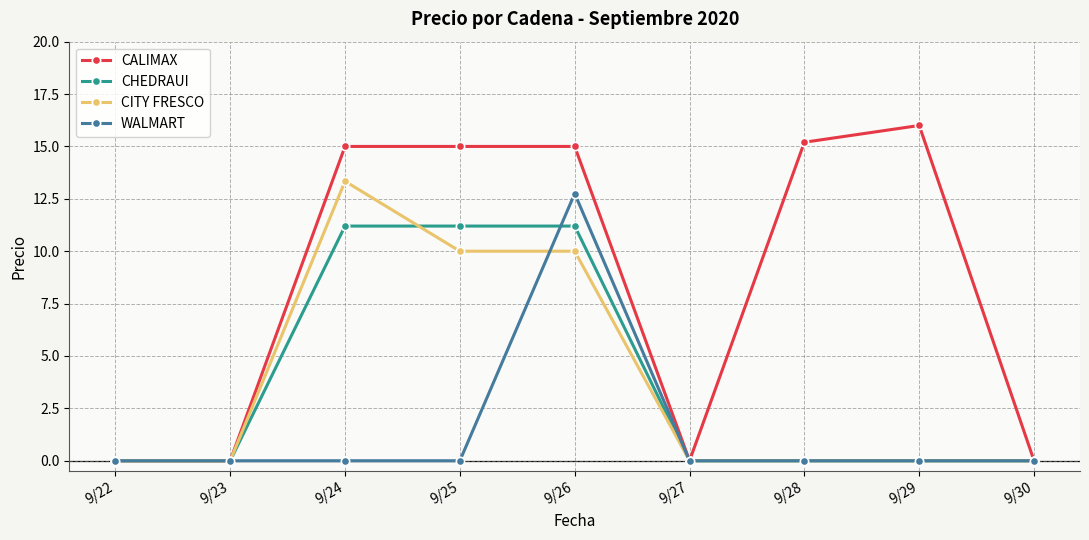

Rank the series by their maximum value, from highest to lowest.

CALIMAX, CITY FRESCO, WALMART, CHEDRAUI